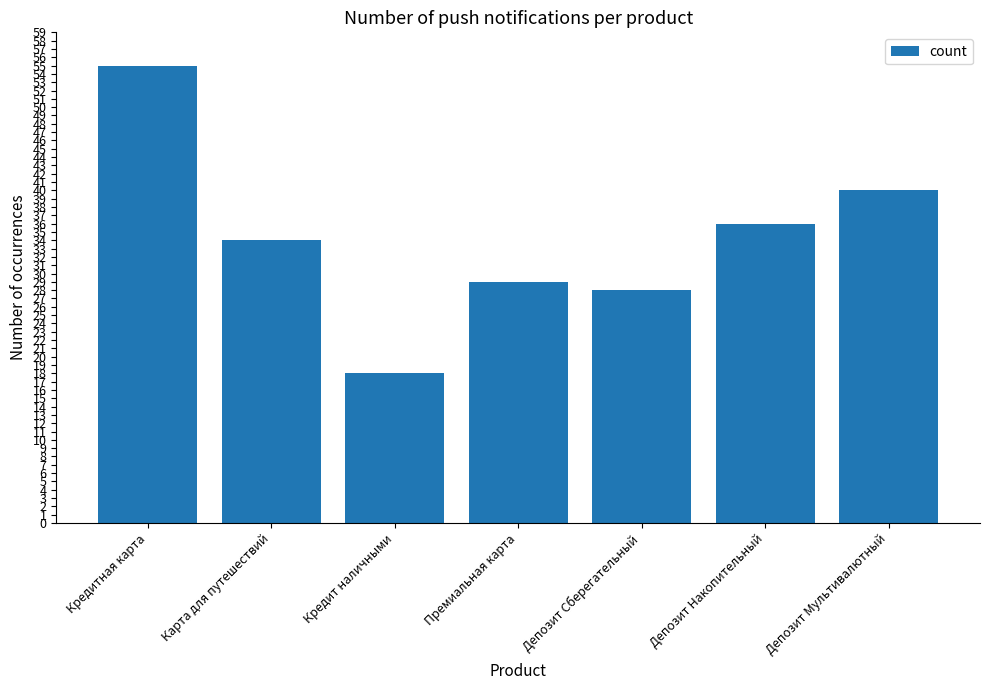

What is the change in value from Карта для путешествий to Кредит наличными?

-16